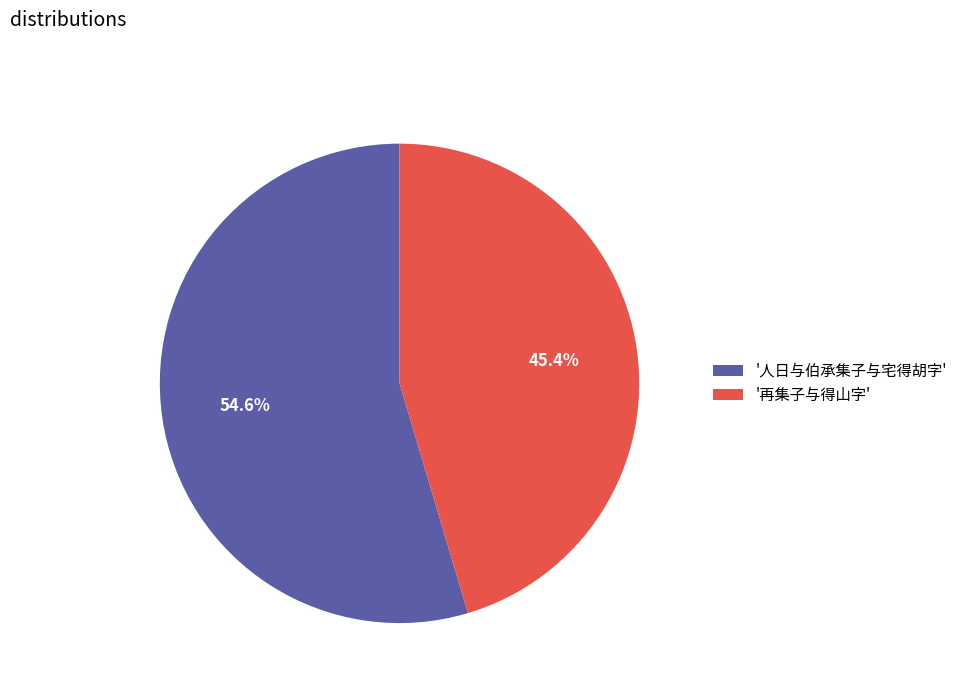

Is the sum of '再集子与得山字' and '人日与伯承集子与宅得胡字' greater than half?

Yes